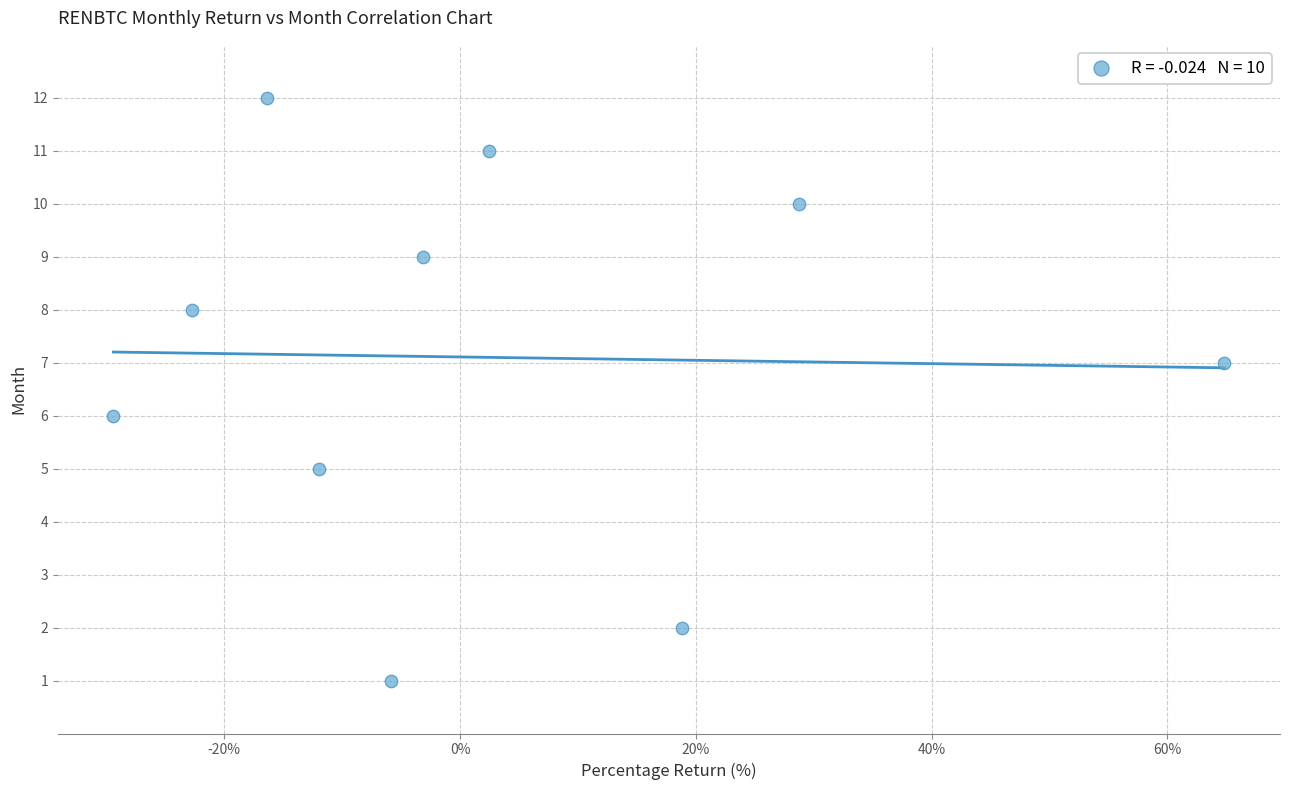

What is the range of Y values (max minus min)?

11